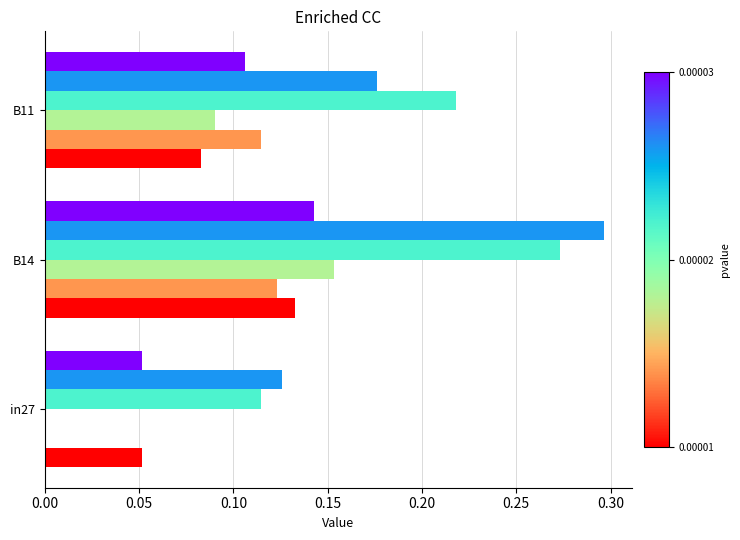

Which category has the highest value across all series?

B14